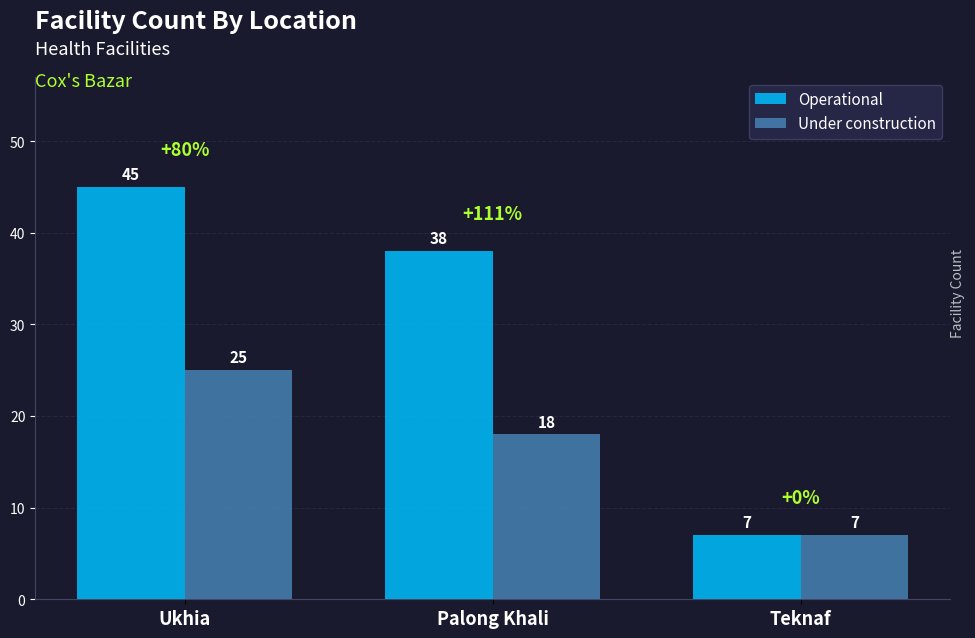

How many bars are there in each group?

2